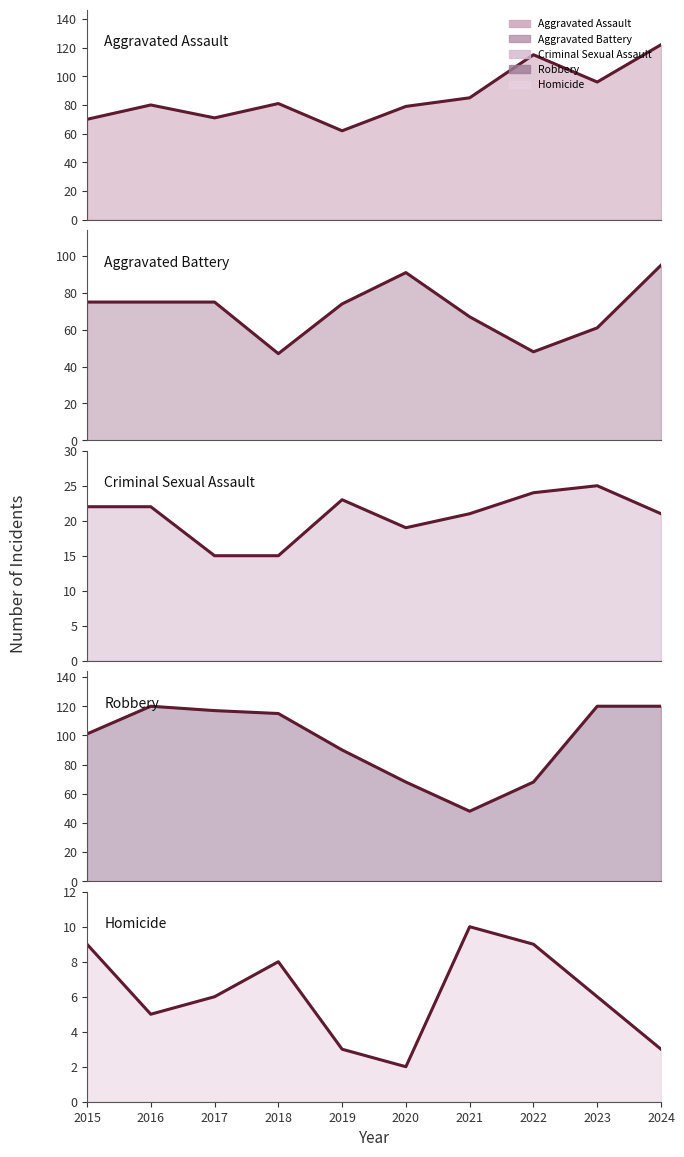

In Aggravated Assault (line), how many points are lower than both neighbors (excluding endpoints)?

3